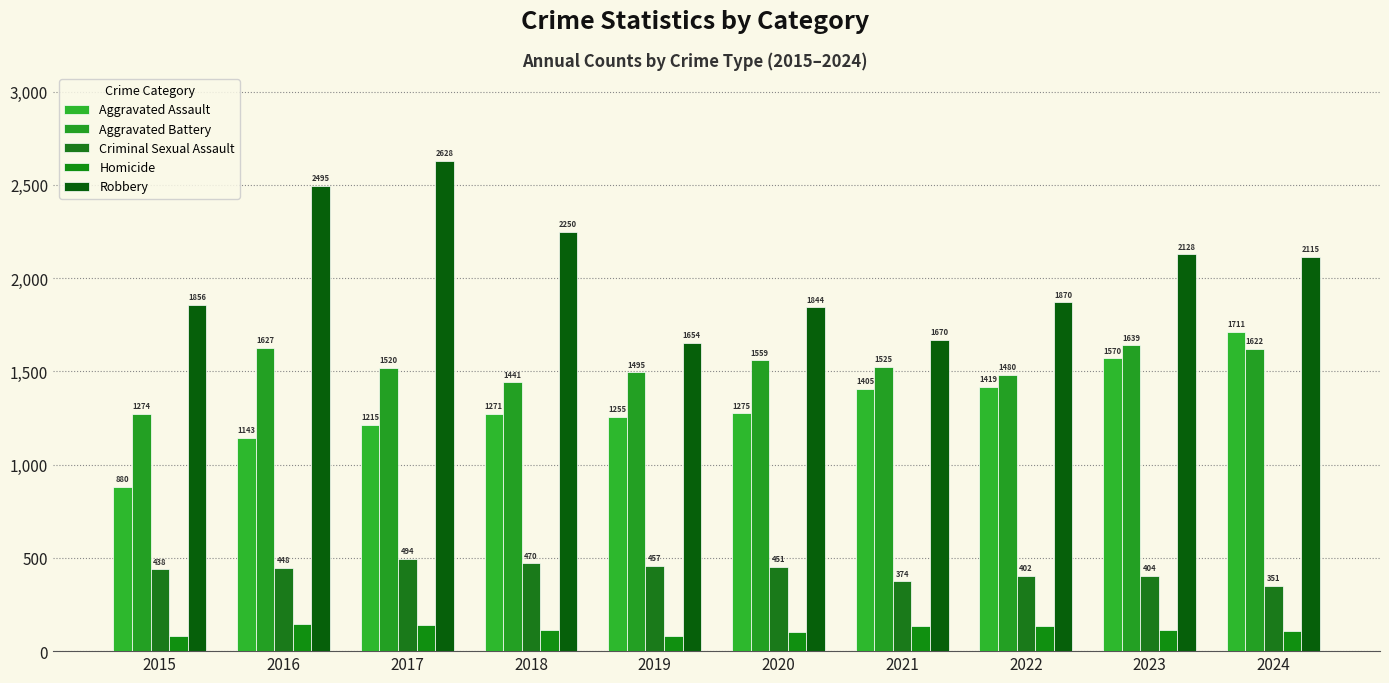

What is the difference between the highest and lowest values at 2019?

1574